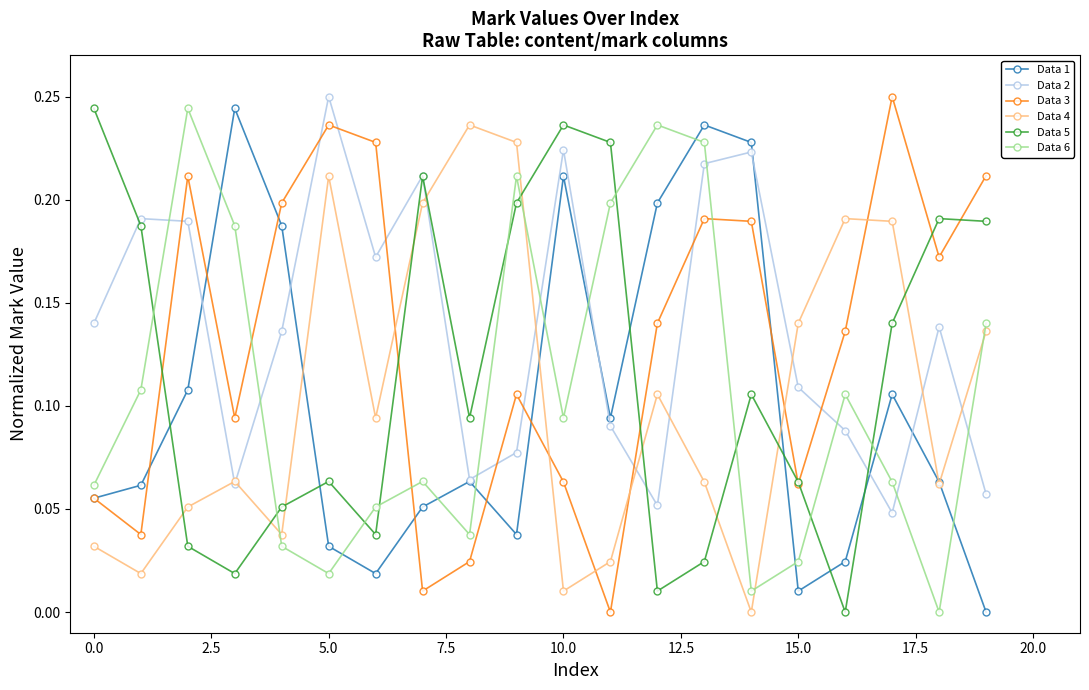

True or false: Data 6 has more than 2 interior local peaks.

True